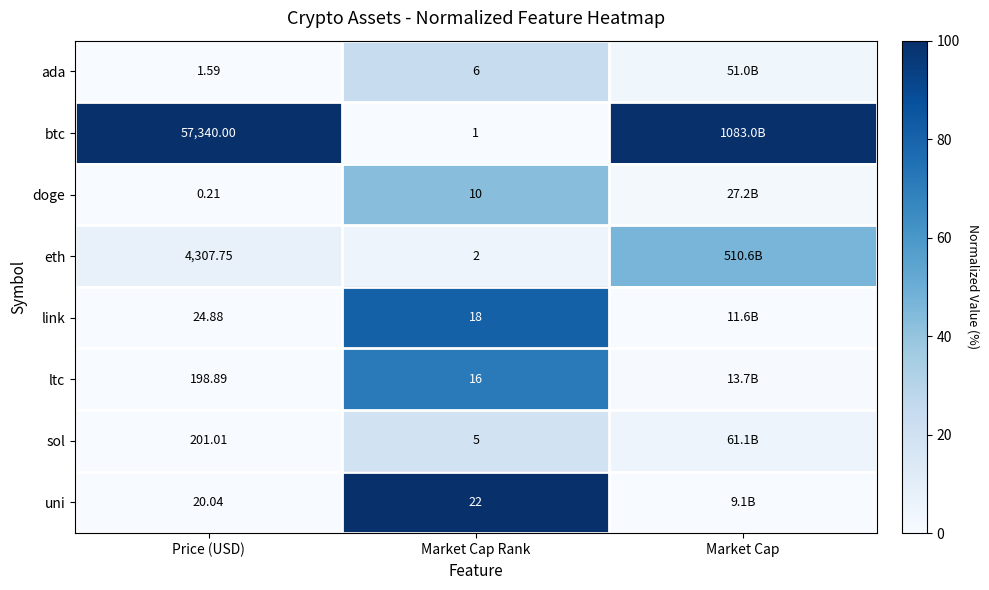

The value of ltc at Market Cap Rank is 17.7. True or false?

False